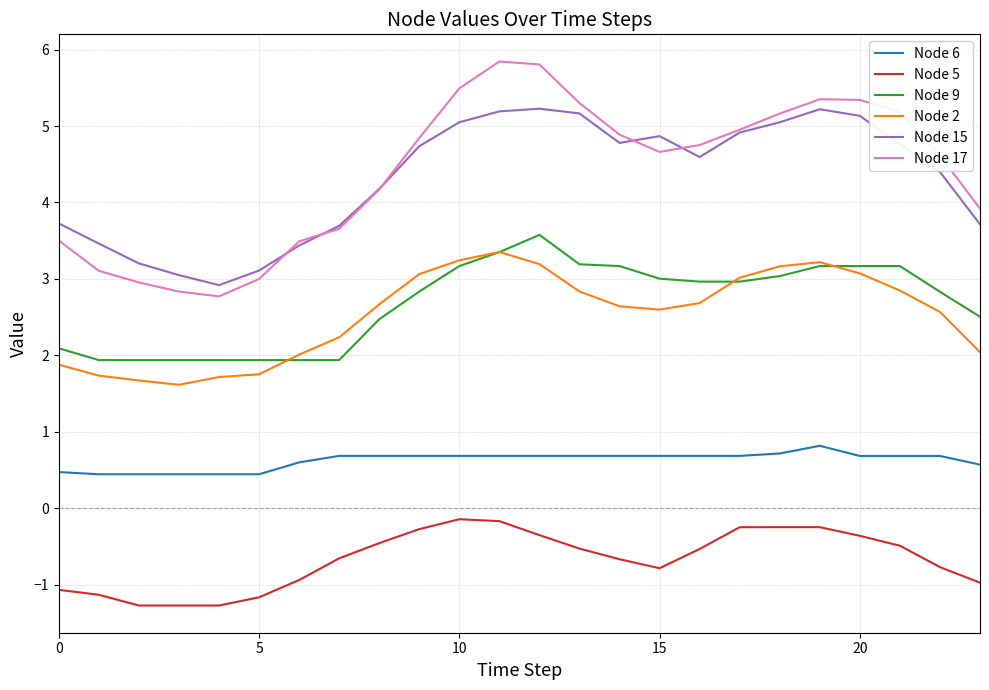

True or false: Node 6 and Node 17 cross at least once.

False